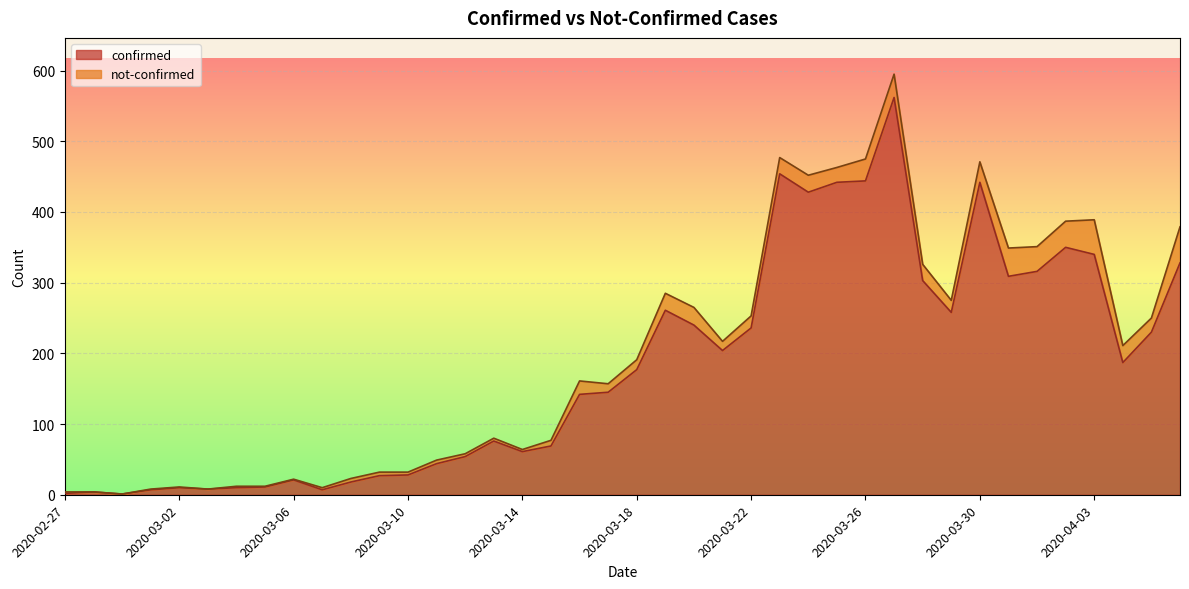

The chart shows a value of 293 at 2020-03-18. True or false?

False